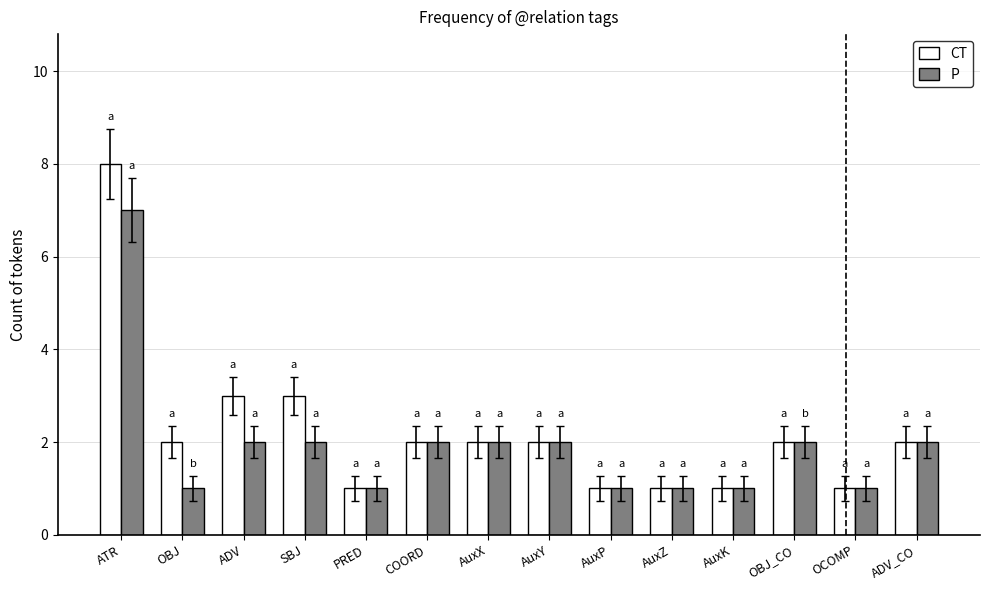

What is the sum of all P values?

27